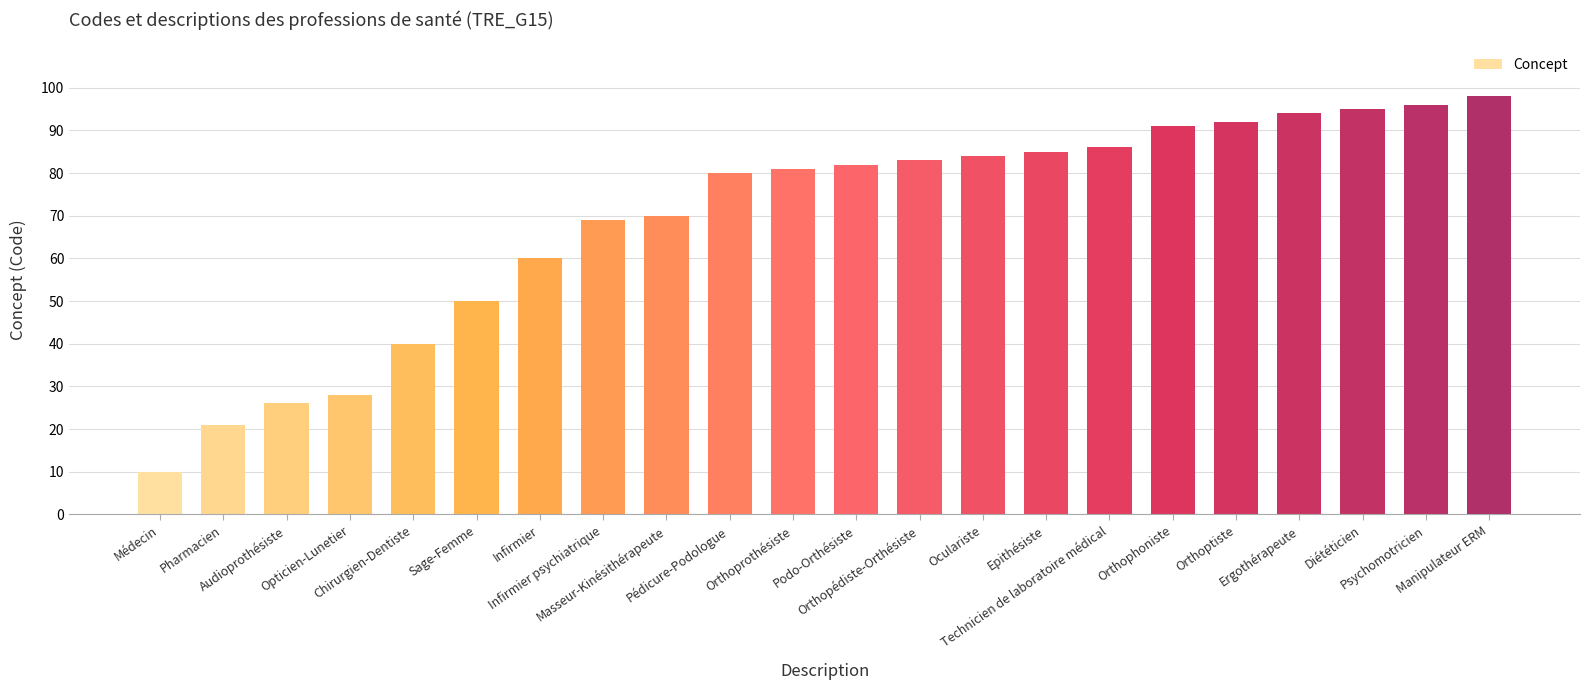

What is the change in value from Infirmier to Ergothérapeute?

+34